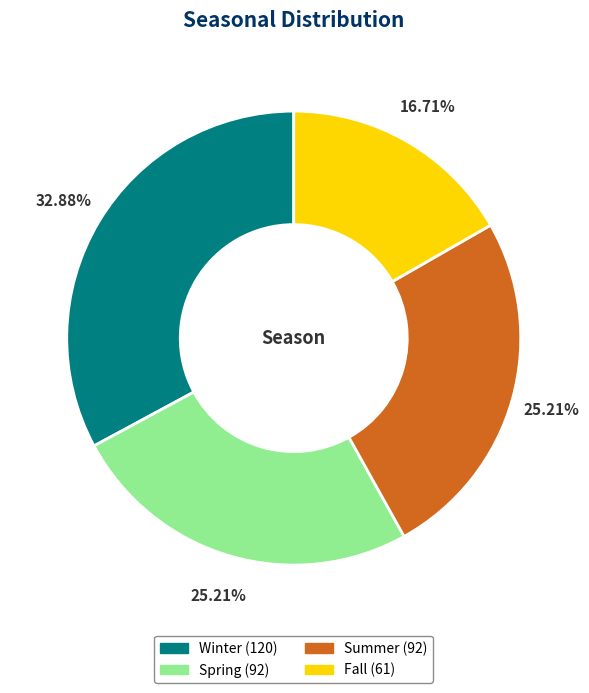

Which has a higher value, Spring or Fall?

Spring